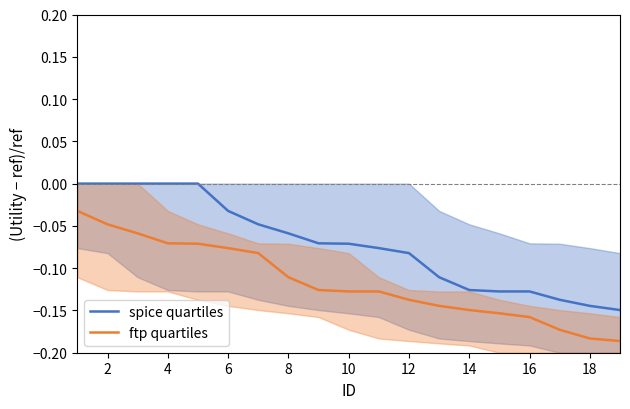

True or false: spice quartiles and ftp quartiles cross at least once.

False